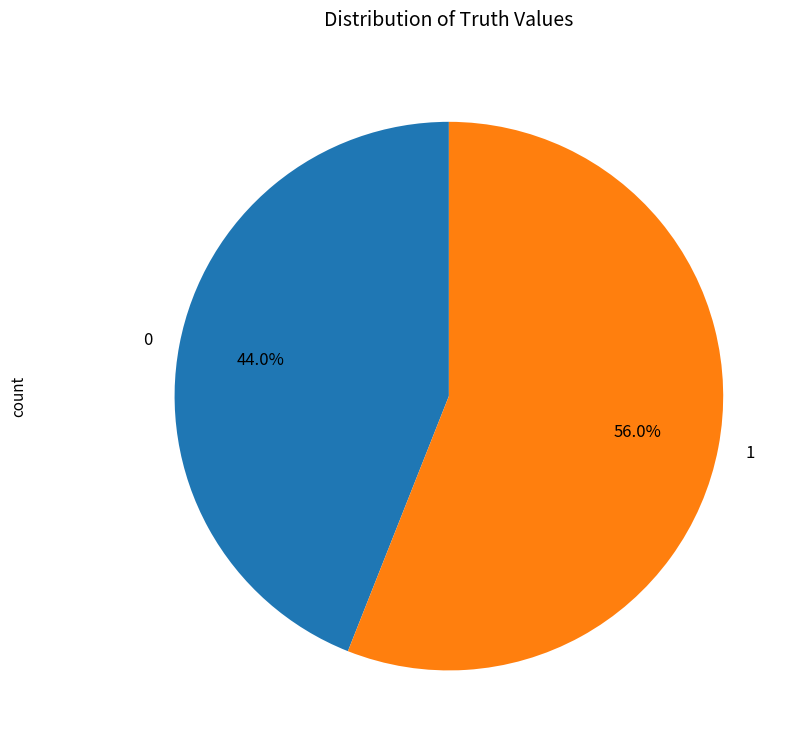

To the nearest percent, what is the combined percentage of 0 and 1?

100%